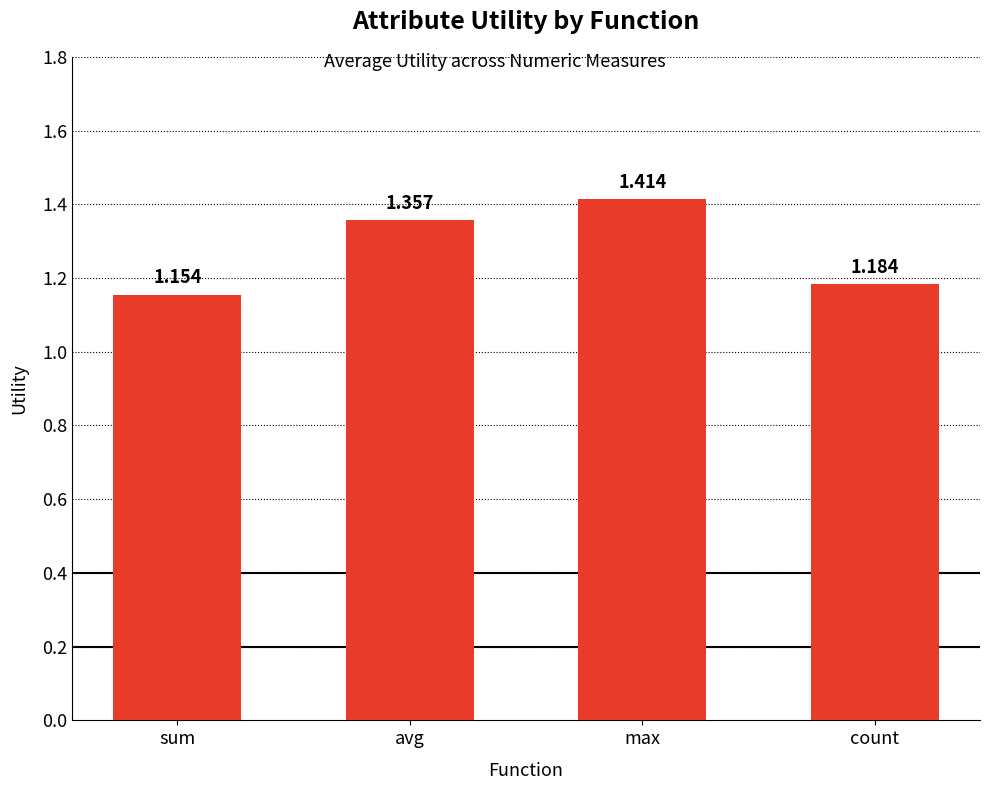

List the labels in order of value, smallest first.

sum, count, avg, max